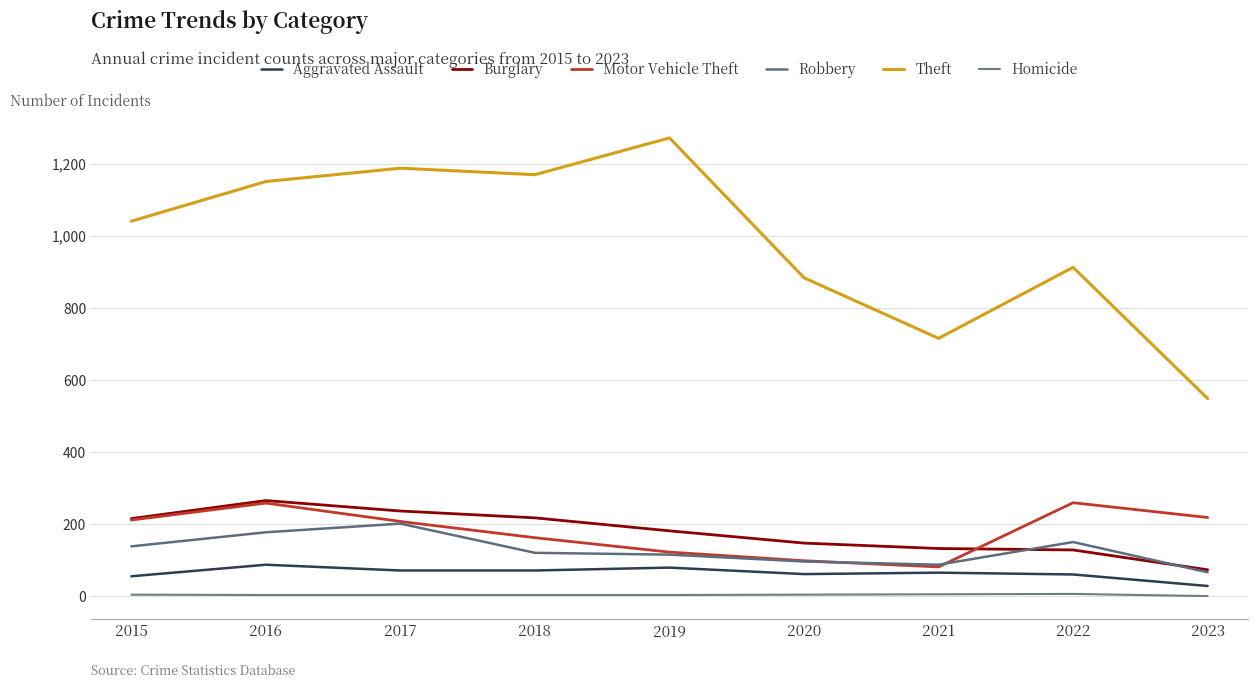

The value of Robbery at 2022 is 253. True or false?

False